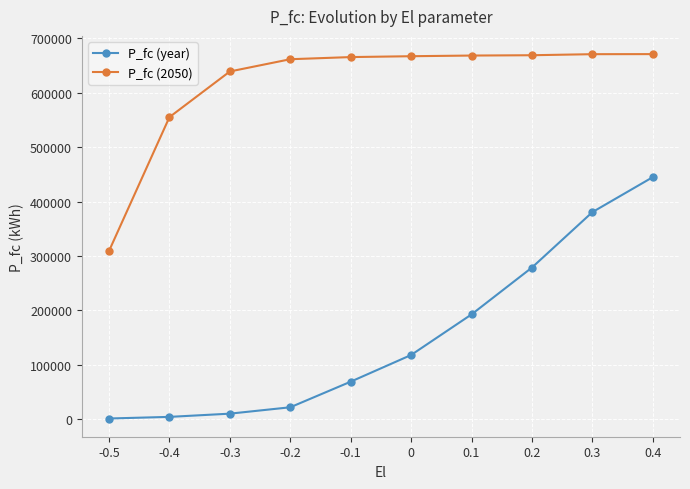

True or false: P_fc (year) has more than 2 interior local peaks.

False